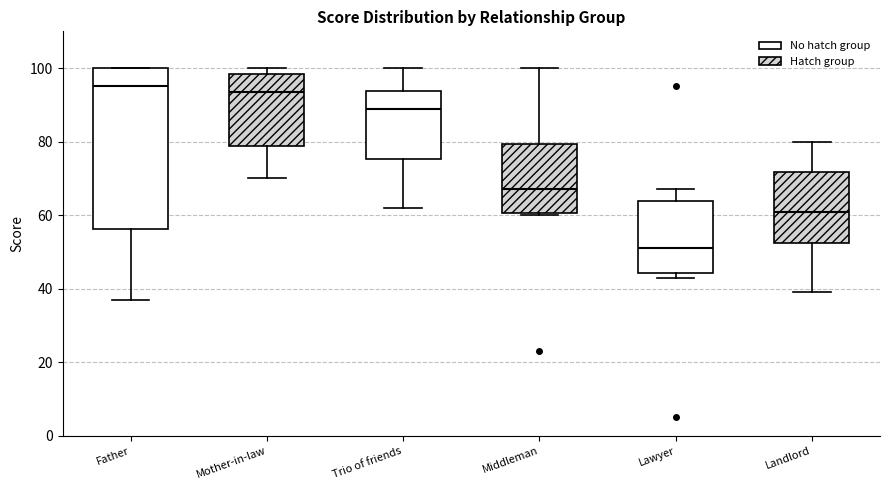

Which box's median line is the lowest?

Lawyer